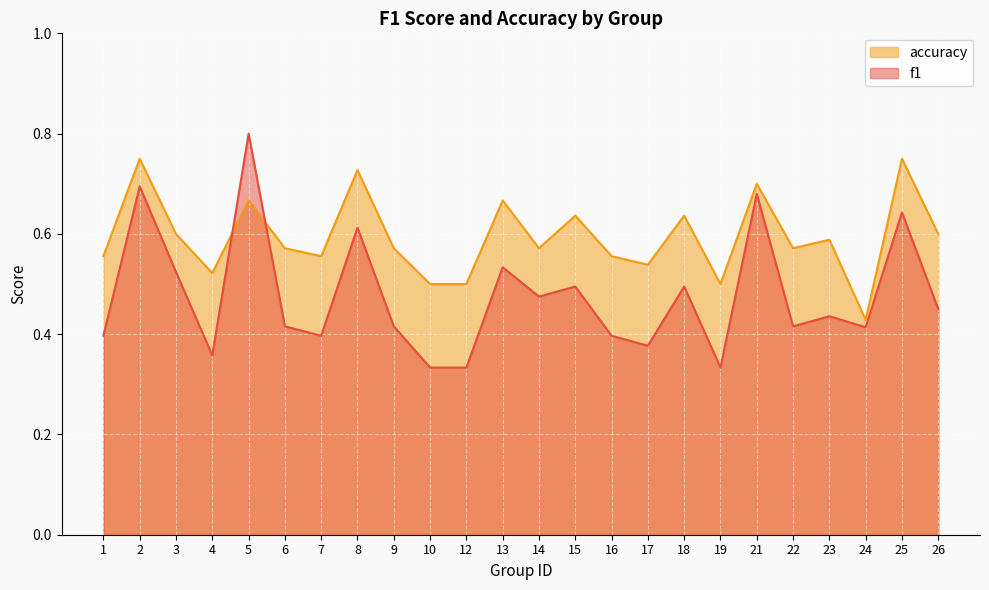

At which category does accuracy reach its first local valley?

4